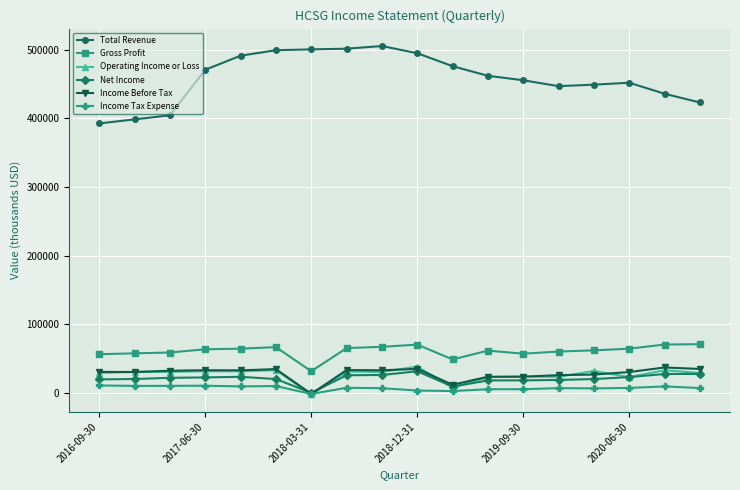

What is the greatest value displayed?

505500